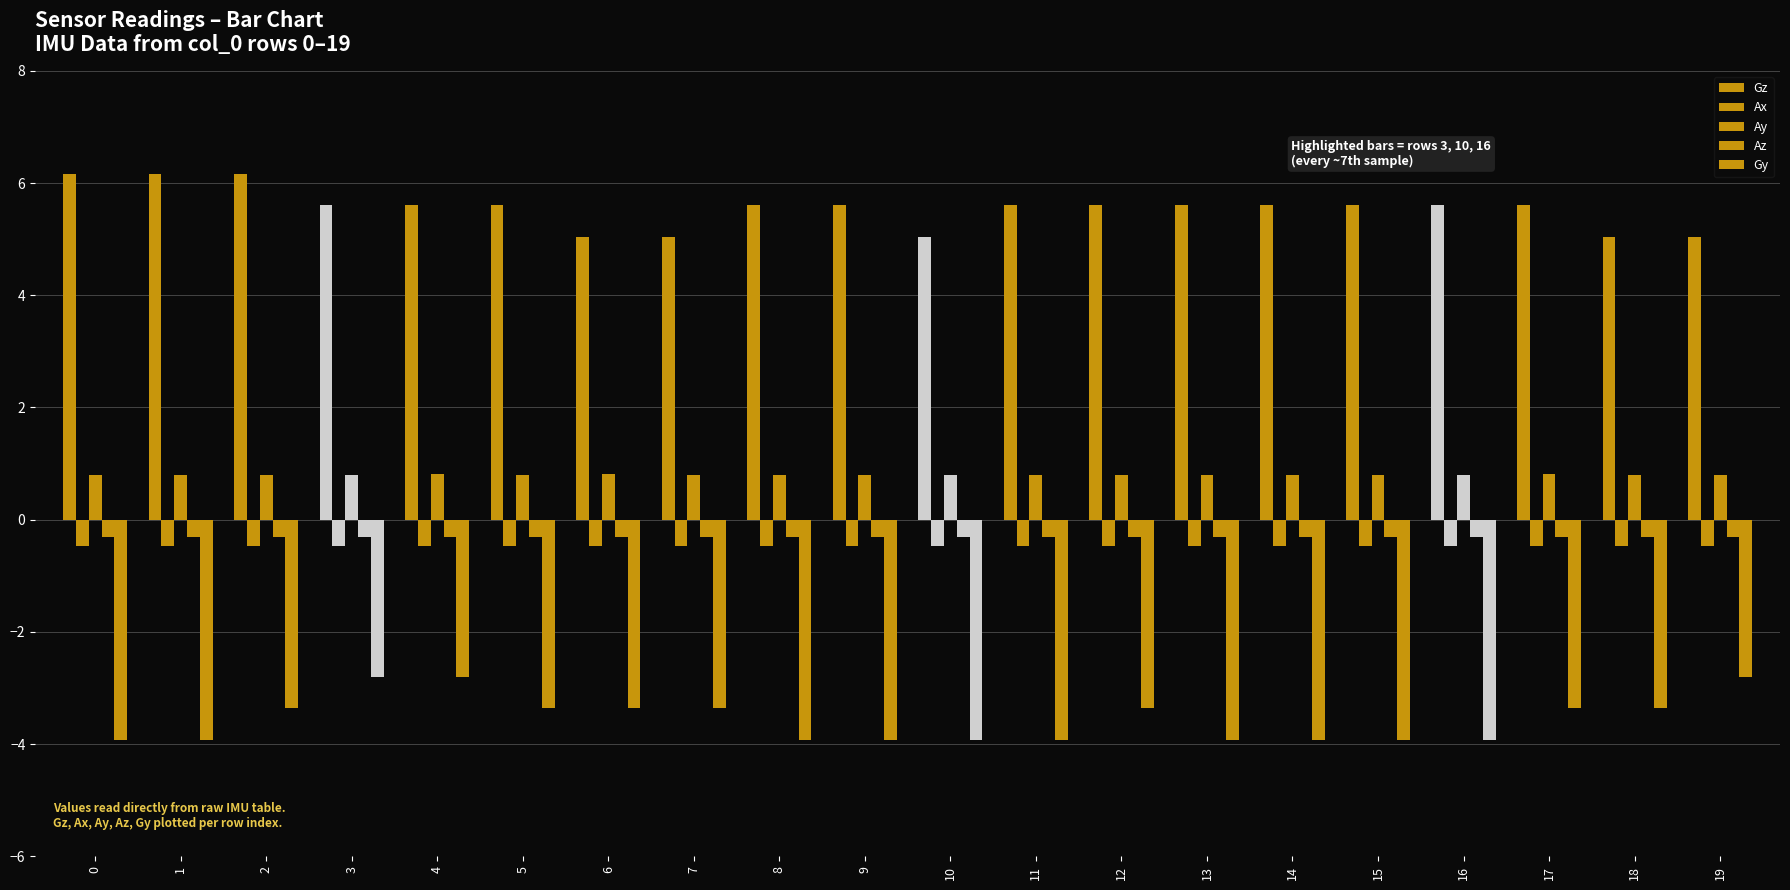

How many groups of bars are there?

20